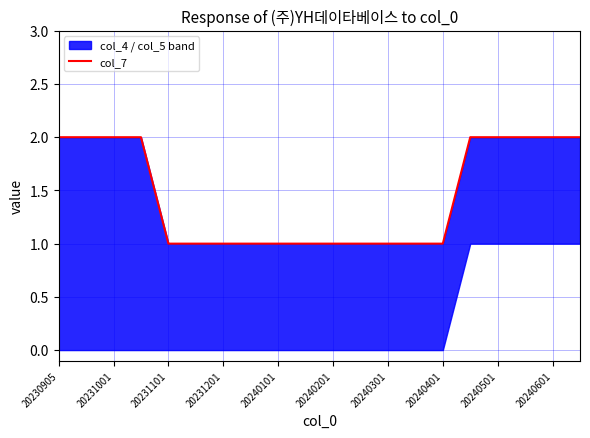

At which category does the chart reach its peak across all series?

20230905